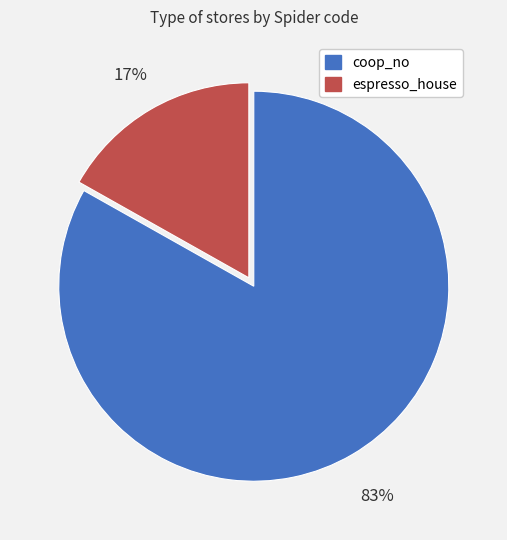

To the nearest percent, what portion does espresso_house represent?

17%